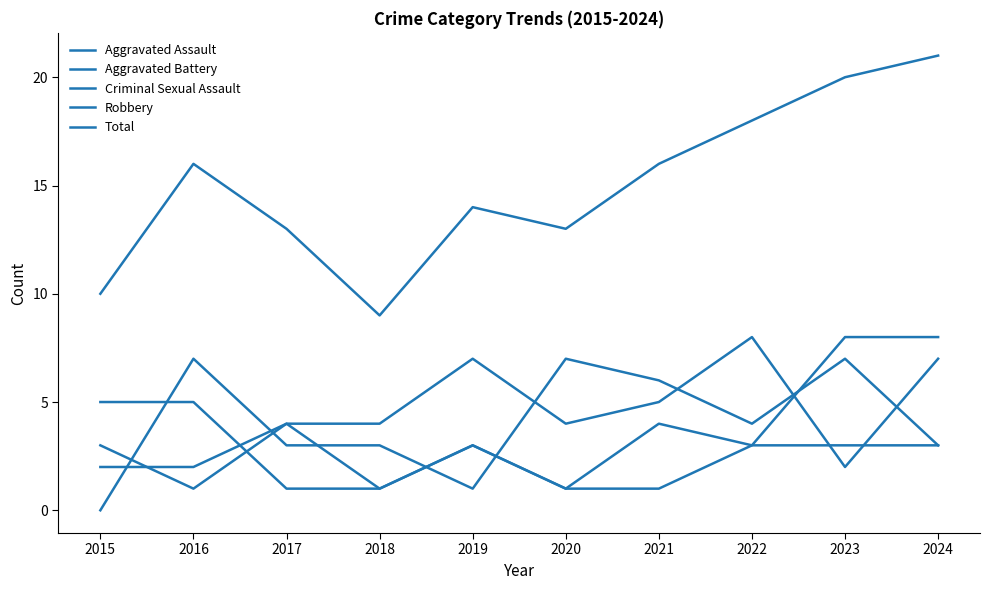

Reading left to right, extract all data points from this chart.

Aggravated Assault: 3	1	4	4	7	4	5	8	2	7
Aggravated Battery: 5	5	1	1	3	1	4	3	8	8
Criminal Sexual Assault: 2	2	4	1	3	1	1	3	3	3
Robbery: 0	7	3	3	1	7	6	4	7	3
Total: 10	16	13	9	14	13	16	18	20	21